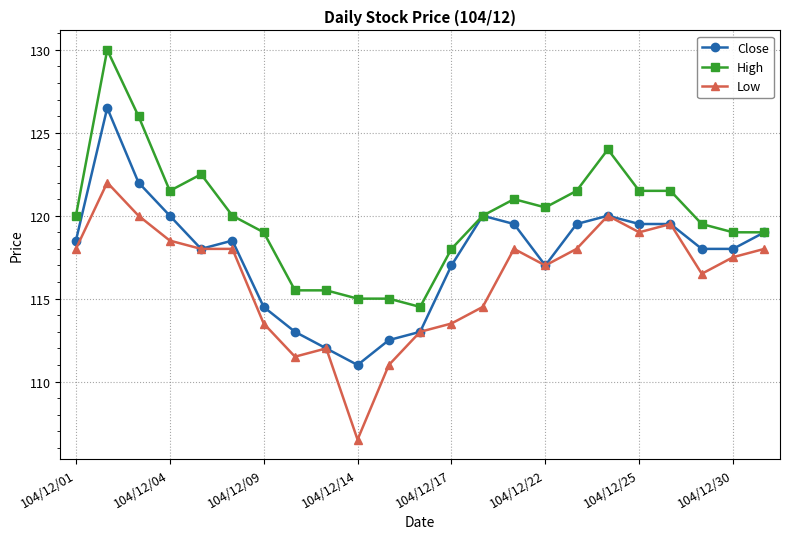

How many lines are shown in the chart?

3